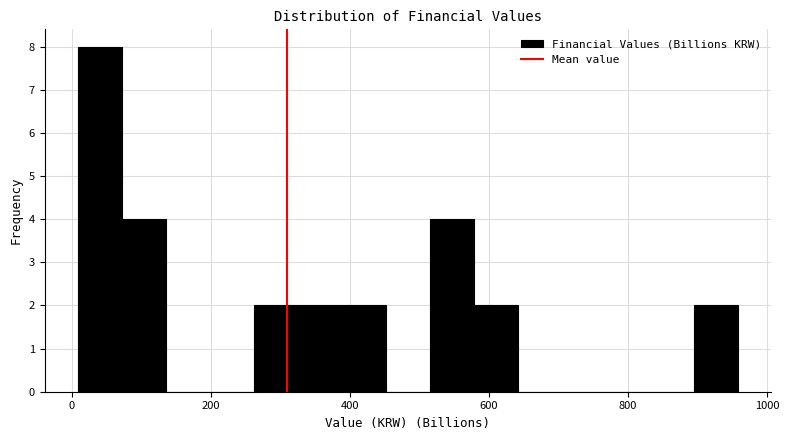

Around what value on the x-axis is the tallest bar? Give the approximate position of its centre, as read against the axis.

40